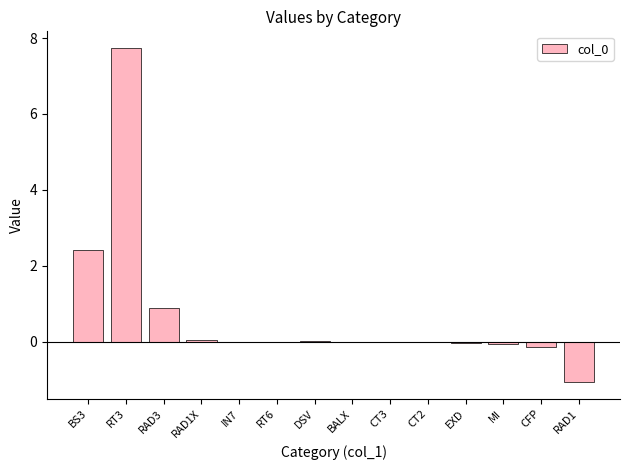

What is the sum of all values?

9.8